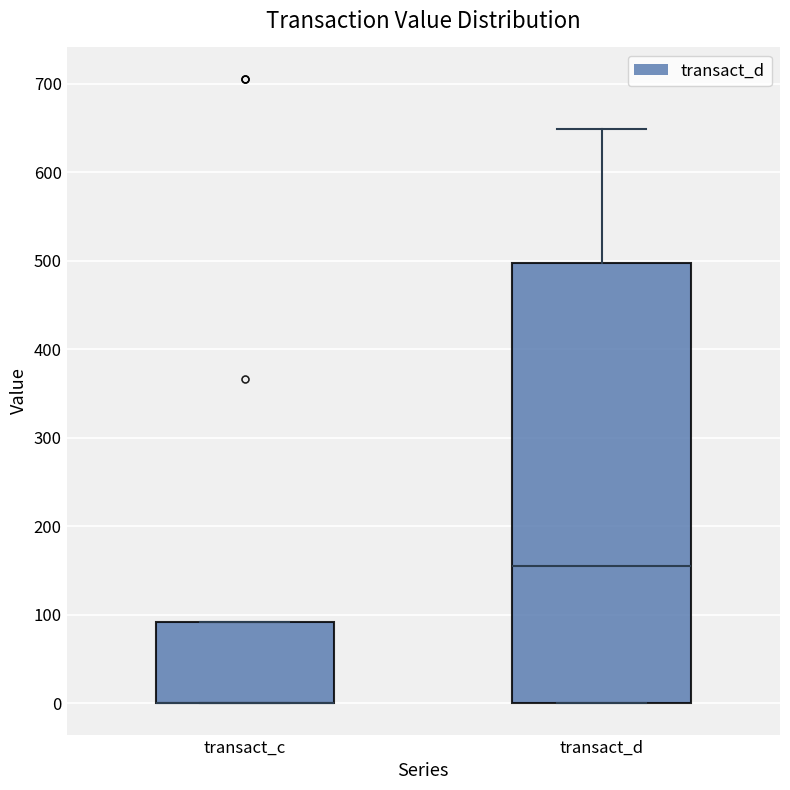

Comparing the boxes themselves (not the whiskers), which one is the tallest?

transact_d